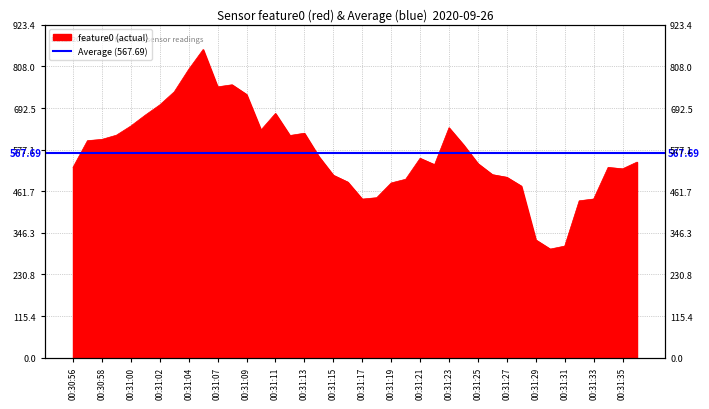

How many interior local peaks (higher than both neighbors) does the data have?

7